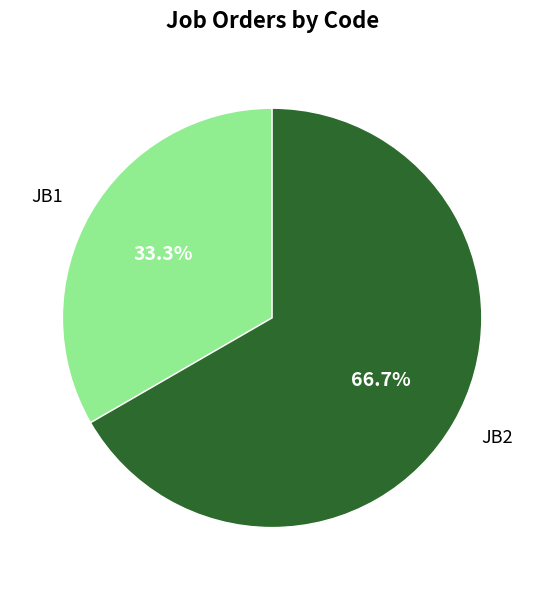

Which category has the smallest portion of the pie?

JB1